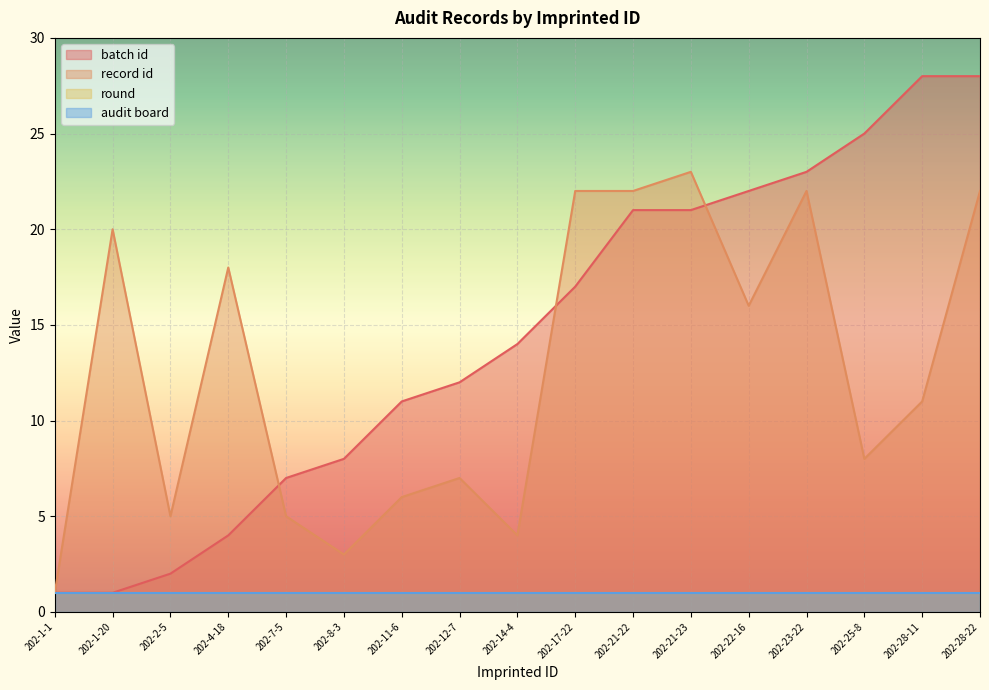

At which category is the sum across all series the highest?

202-28-22